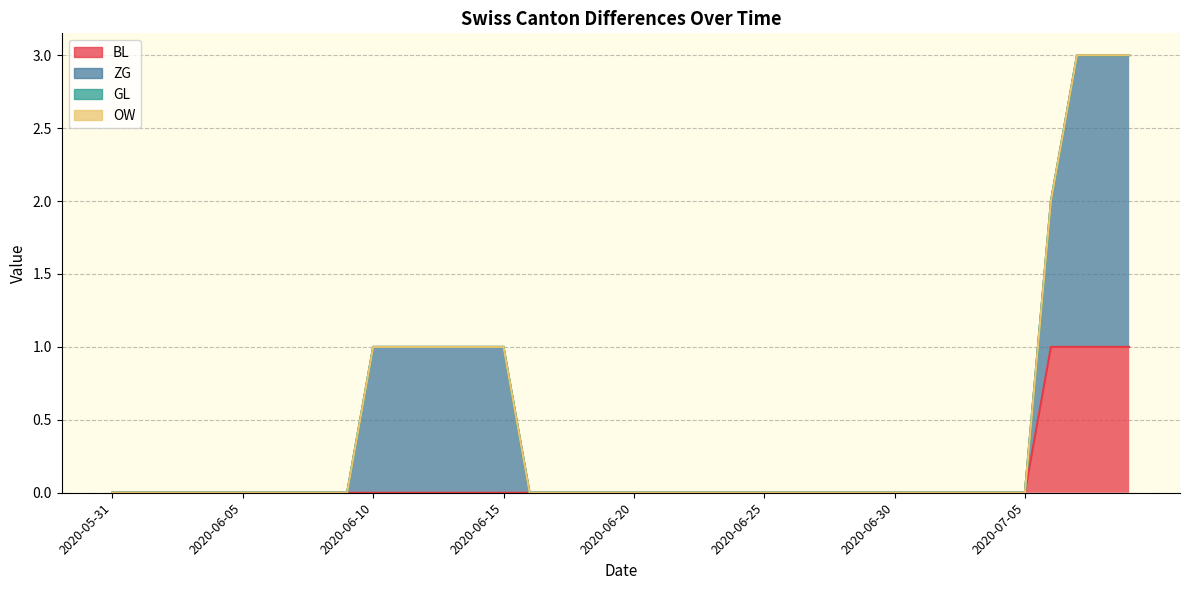

True or false: BL and ZG cross at least once.

False